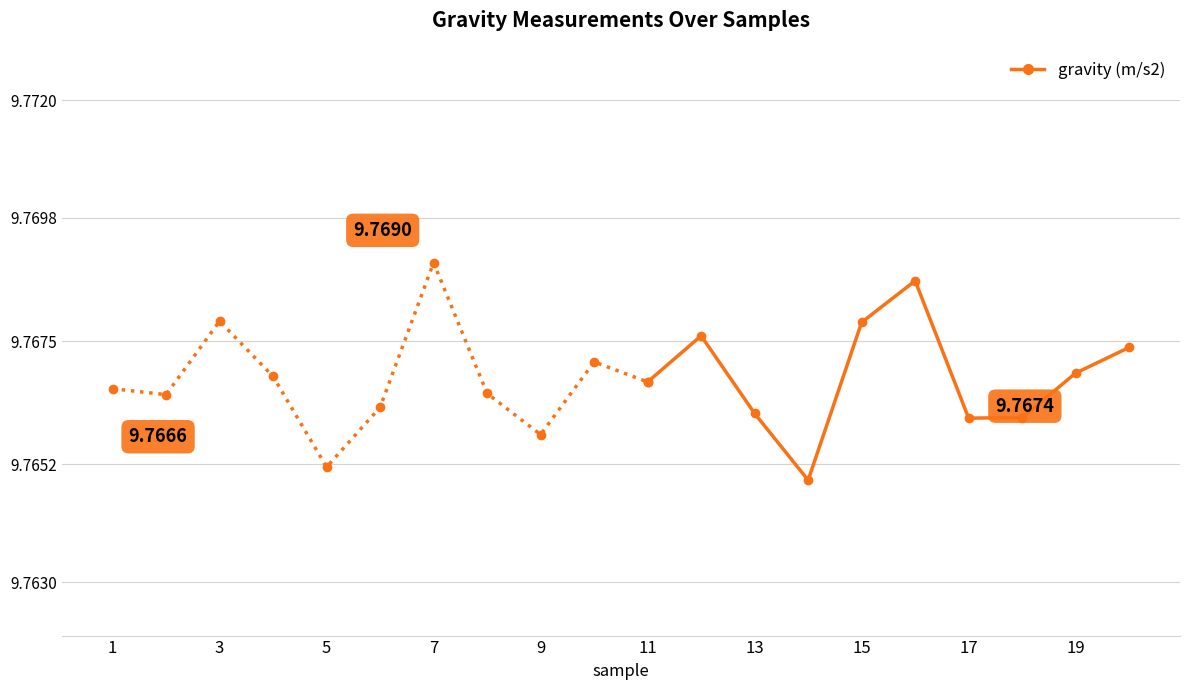

What is the minimum value shown in the chart?

9.8